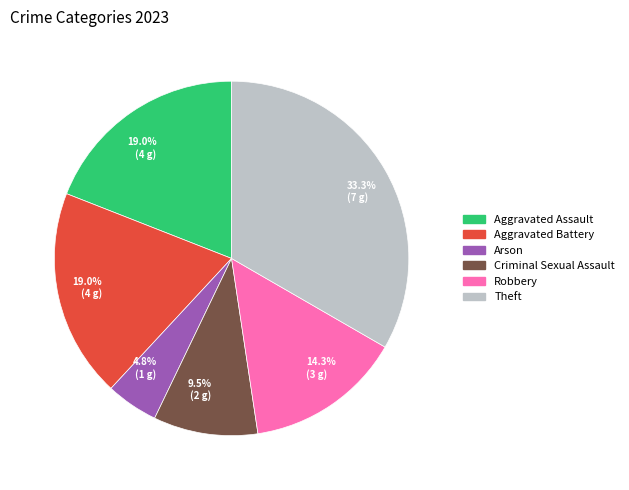

Is there any slice that represents more than half of the pie?

No